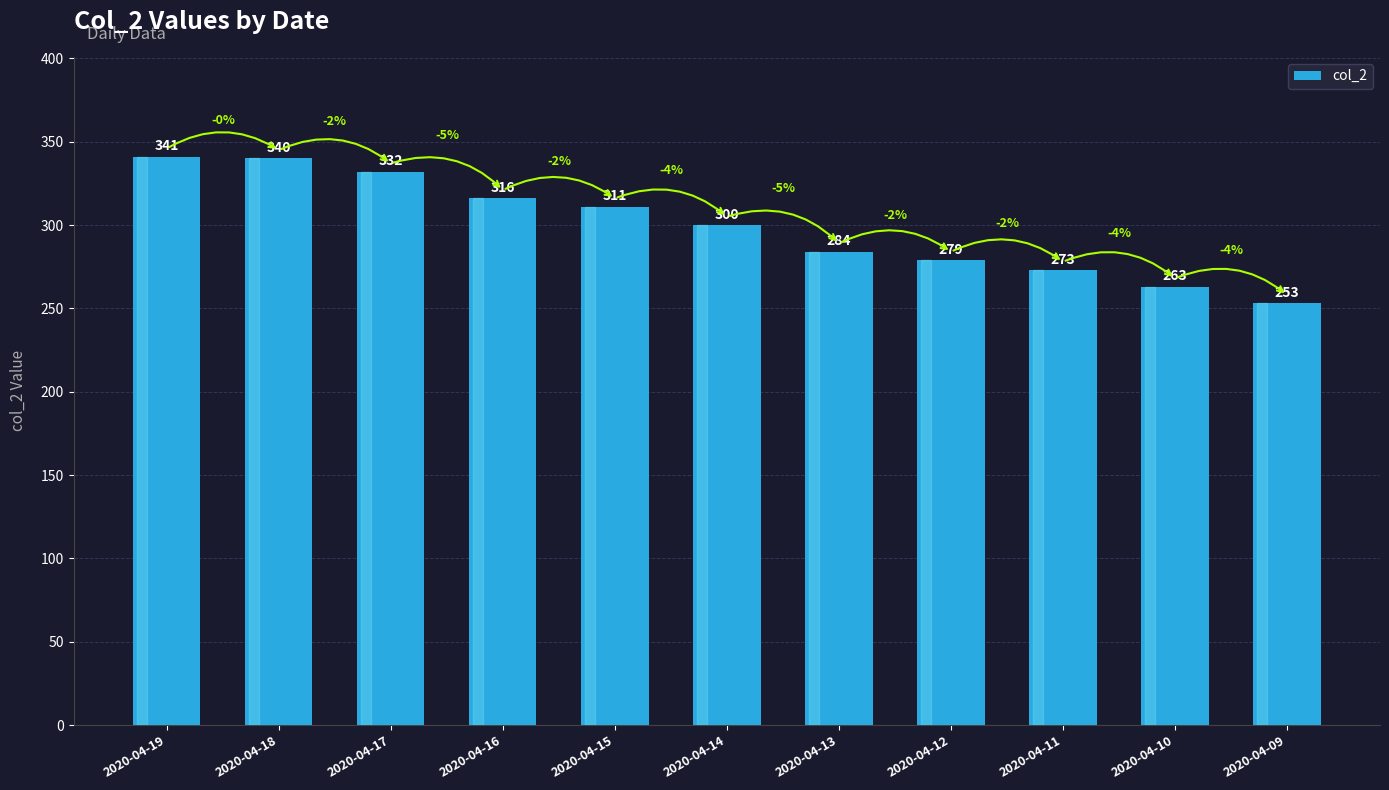

Read the value at 2020-04-11, to the nearest 5.

275